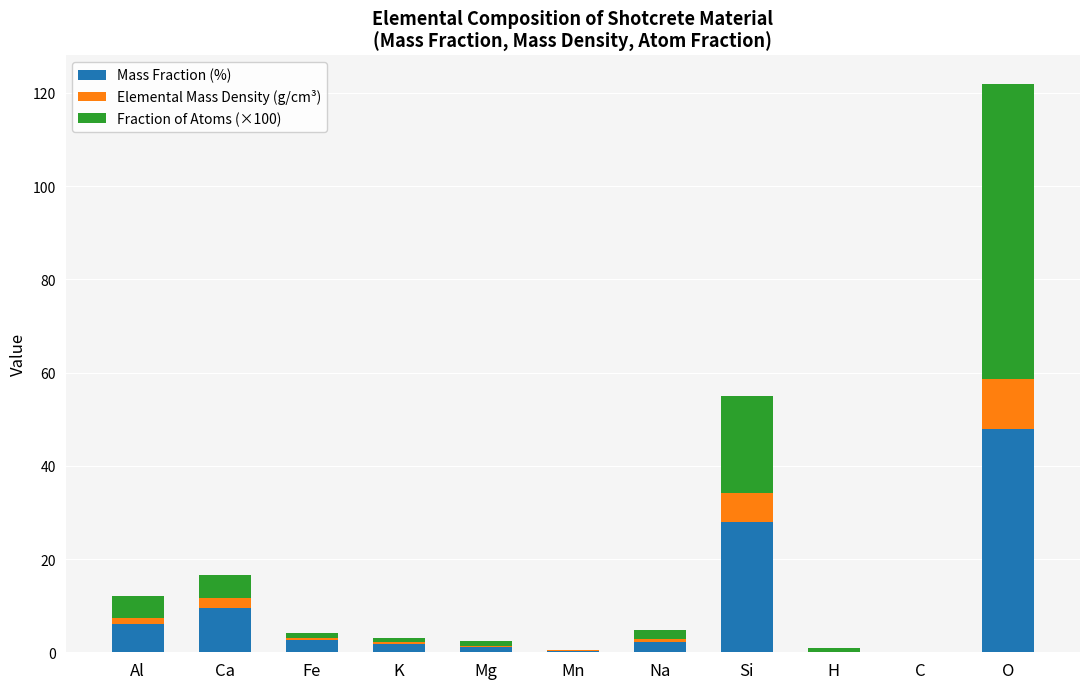

Does the chart contain stacked bars?

Yes